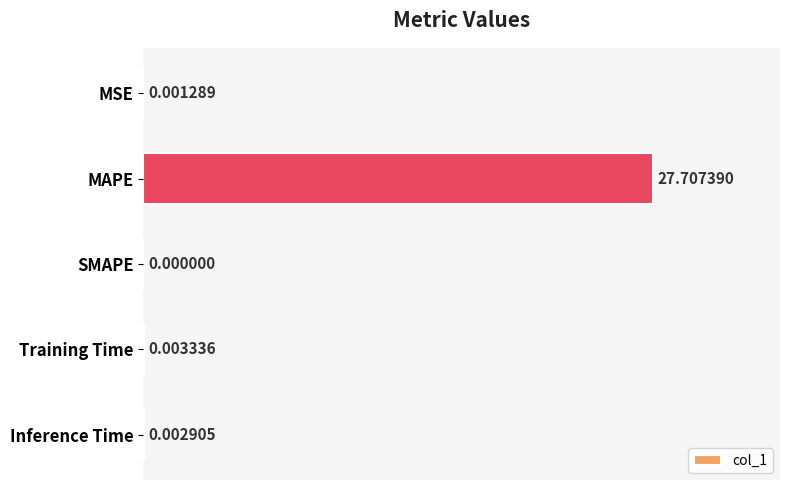

Which category has the highest value across all series?

MAPE